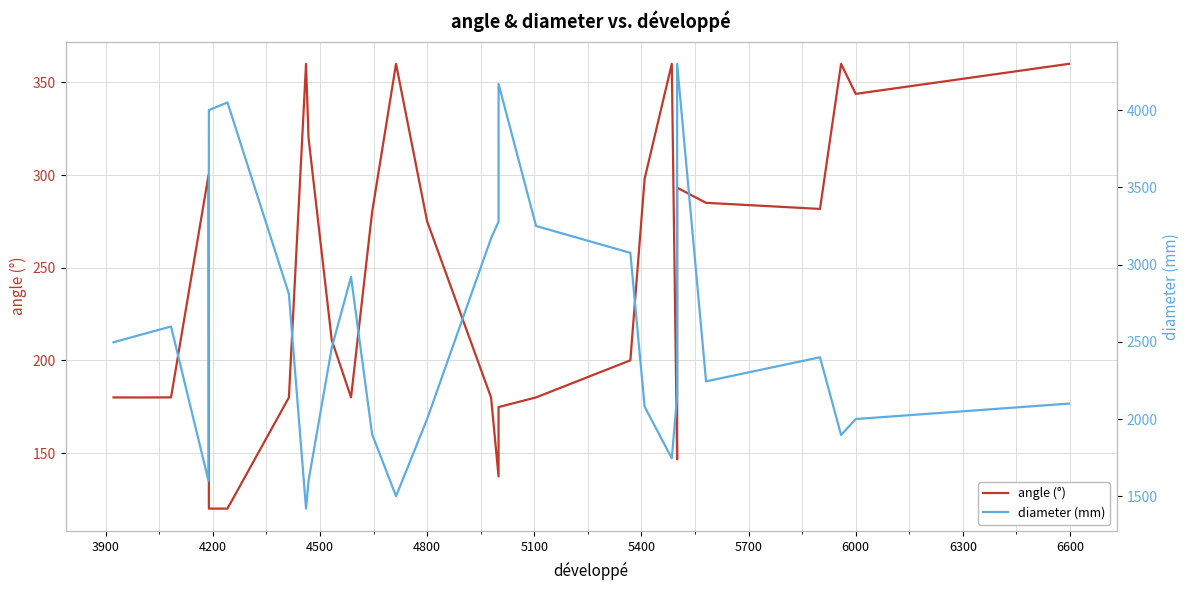

Does the chart have visible grid lines?

Yes